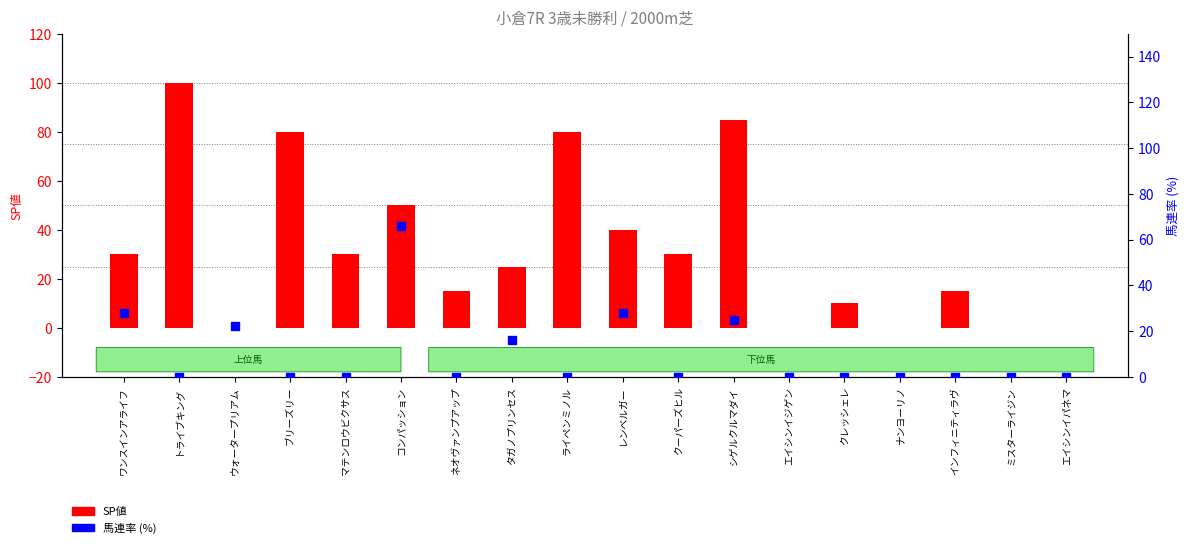

What are all the series names shown in the legend?

SP値, 馬連率 (%)